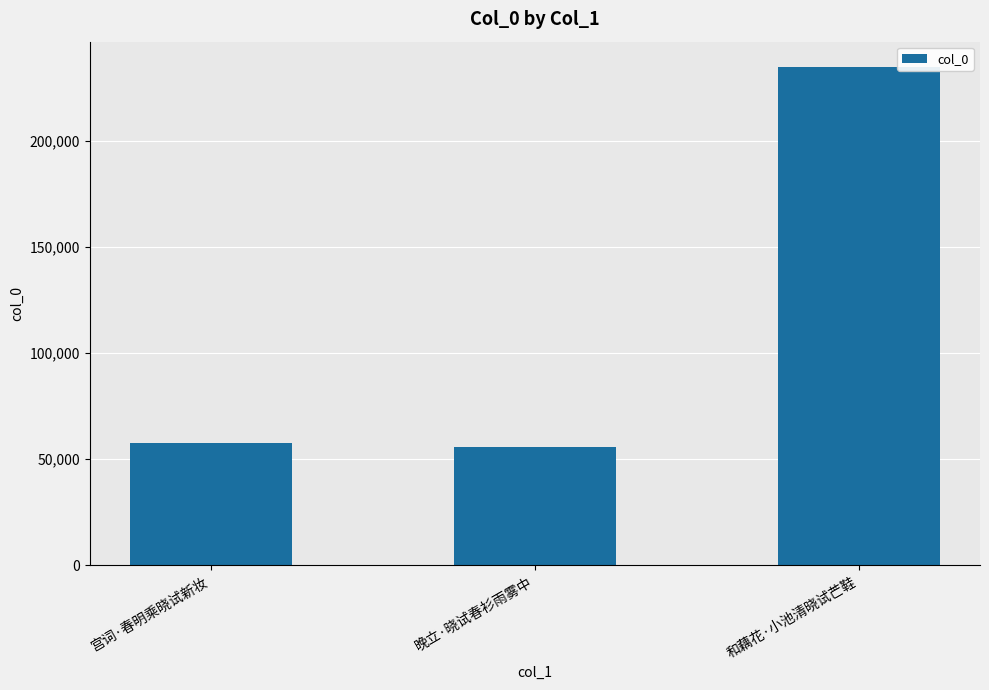

True or false: the data shows 234880 at 和藕花·小池清晓试芒鞋.

True